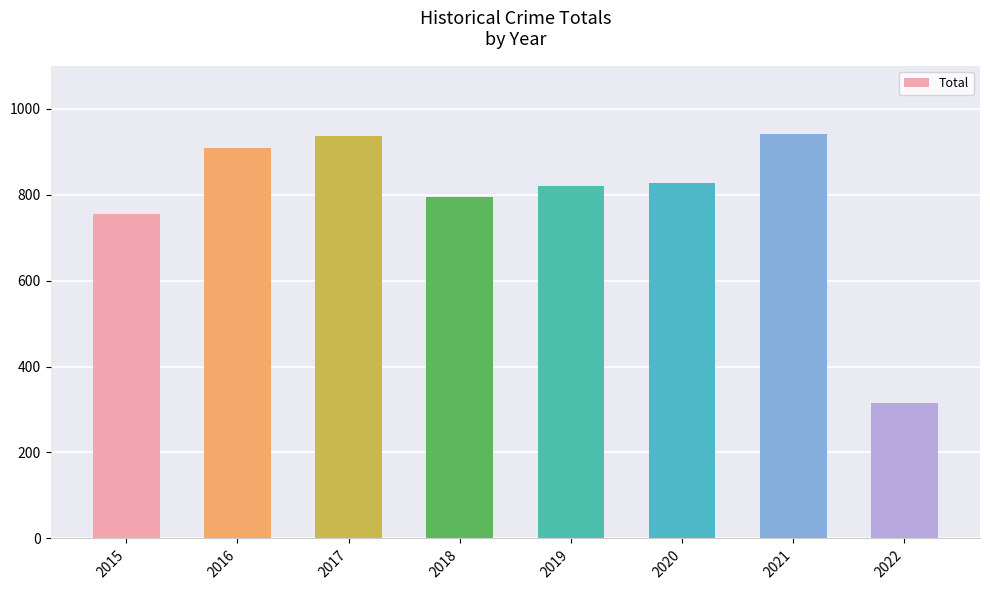

True or false: the data shows 1335 at 2020.

False